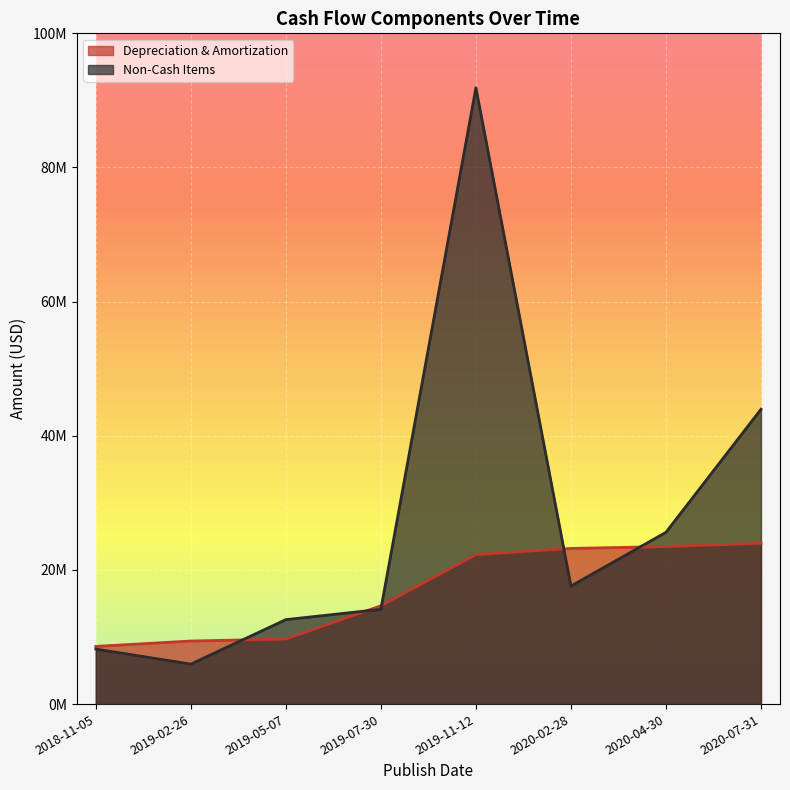

Which label corresponds to the smallest value in the chart?

2019-02-26